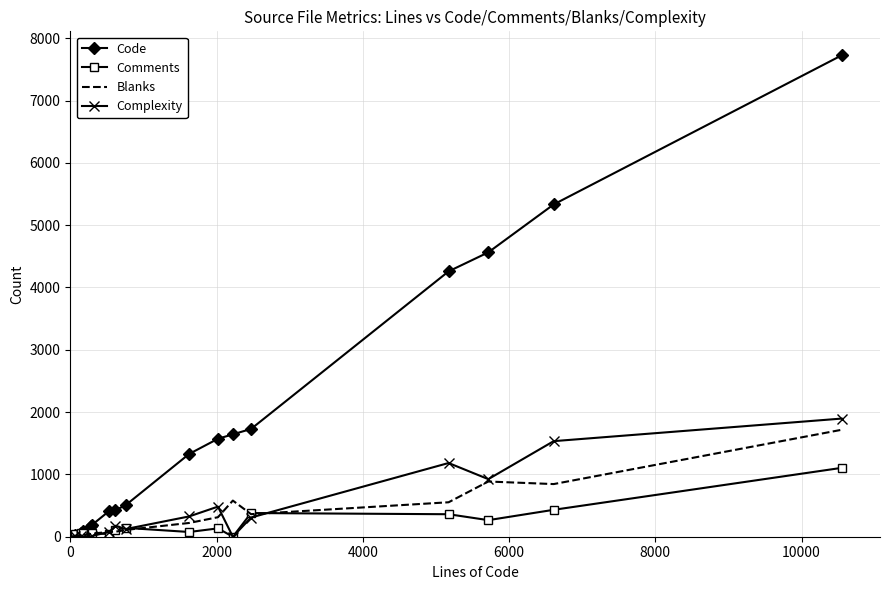

Which series has the largest range (max minus min)?

Code